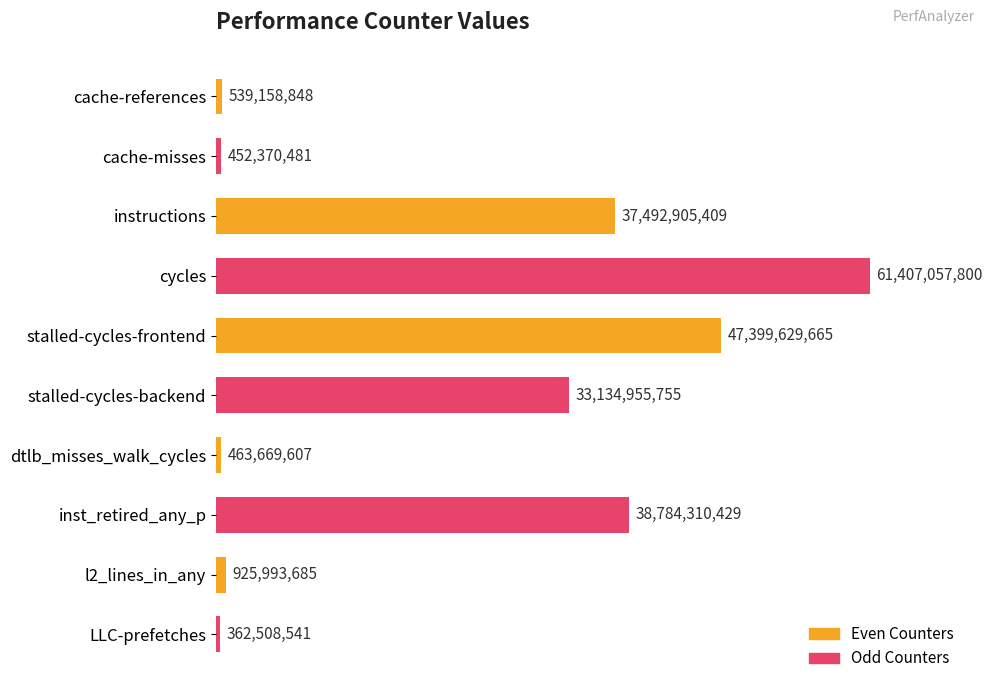

What is the difference between the second highest and second lowest values?

46947259184